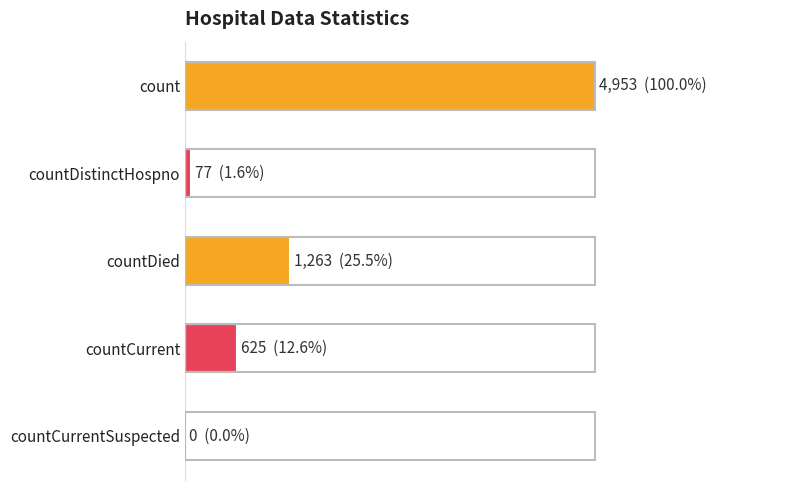

Are the bars horizontal?

Yes